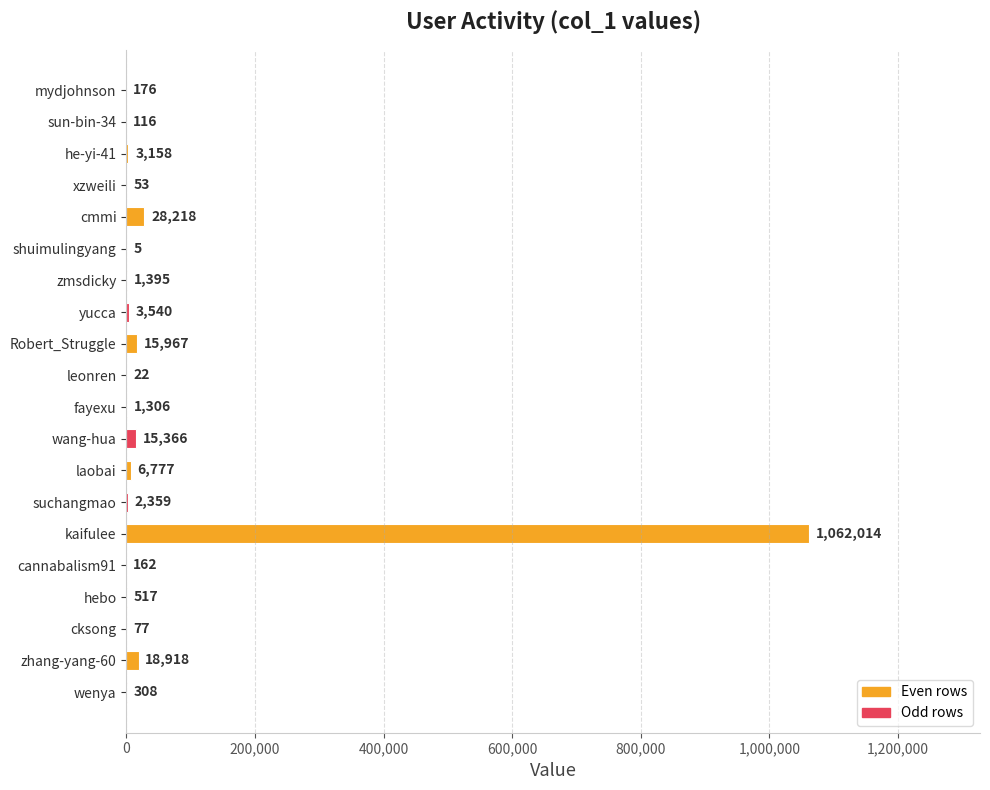

The chart shows a value of 3158 at he-yi-41. True or false?

True